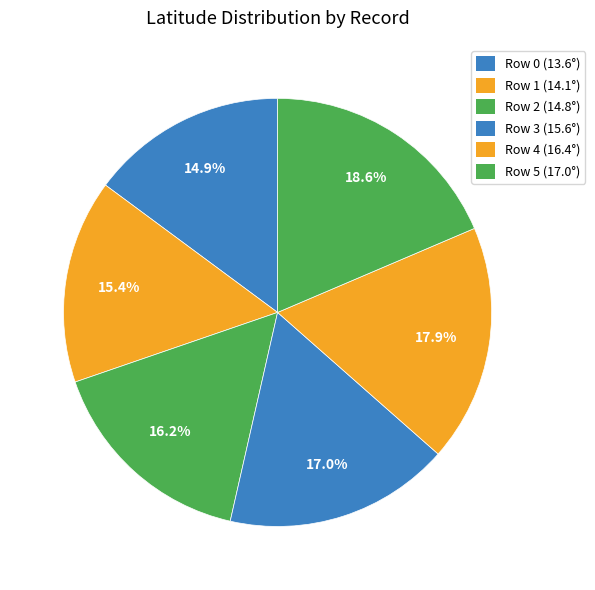

How many slices are in this pie chart?

6